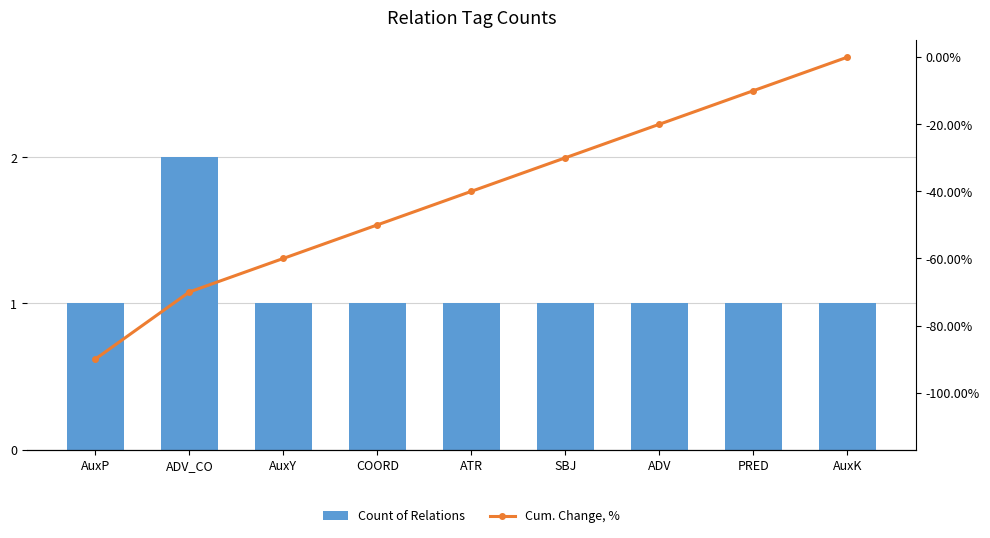

Reading right to left, extract all data points from this chart.

Count of Relations: AuxK=1	PRED=1	ADV=1	SBJ=1	ATR=1	COORD=1	AuxY=1	ADV_CO=2	AuxP=1
Cum. Change, %: AuxK=0	PRED=-10	ADV=-20	SBJ=-30	ATR=-40	COORD=-50	AuxY=-60	ADV_CO=-70	AuxP=-90